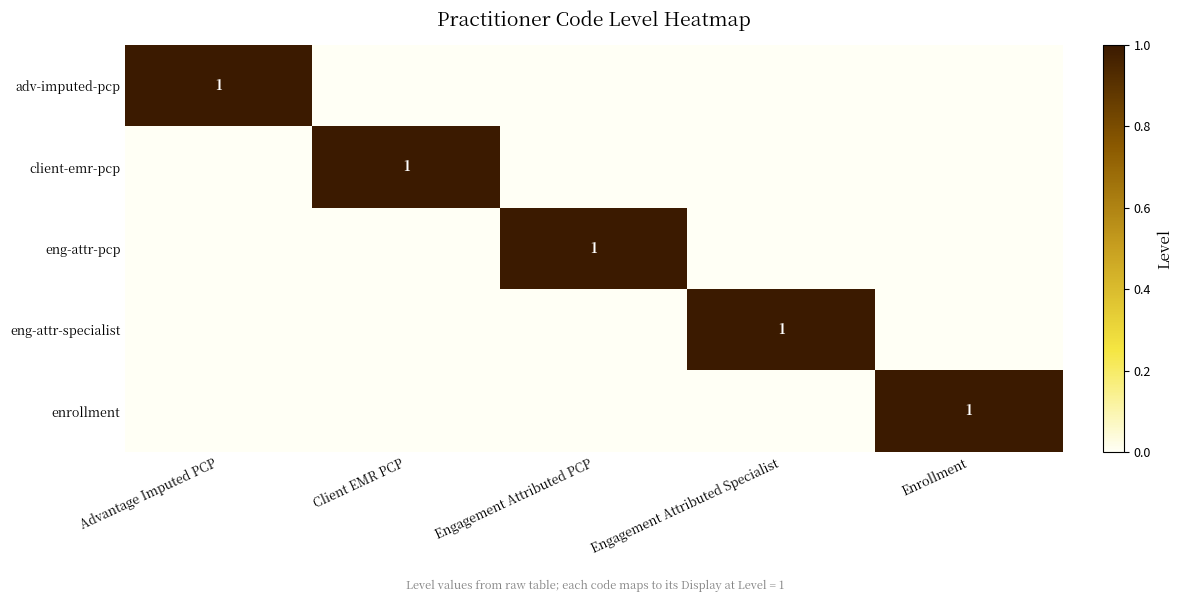

The value of enrollment at Enrollment is 1. True or false?

True